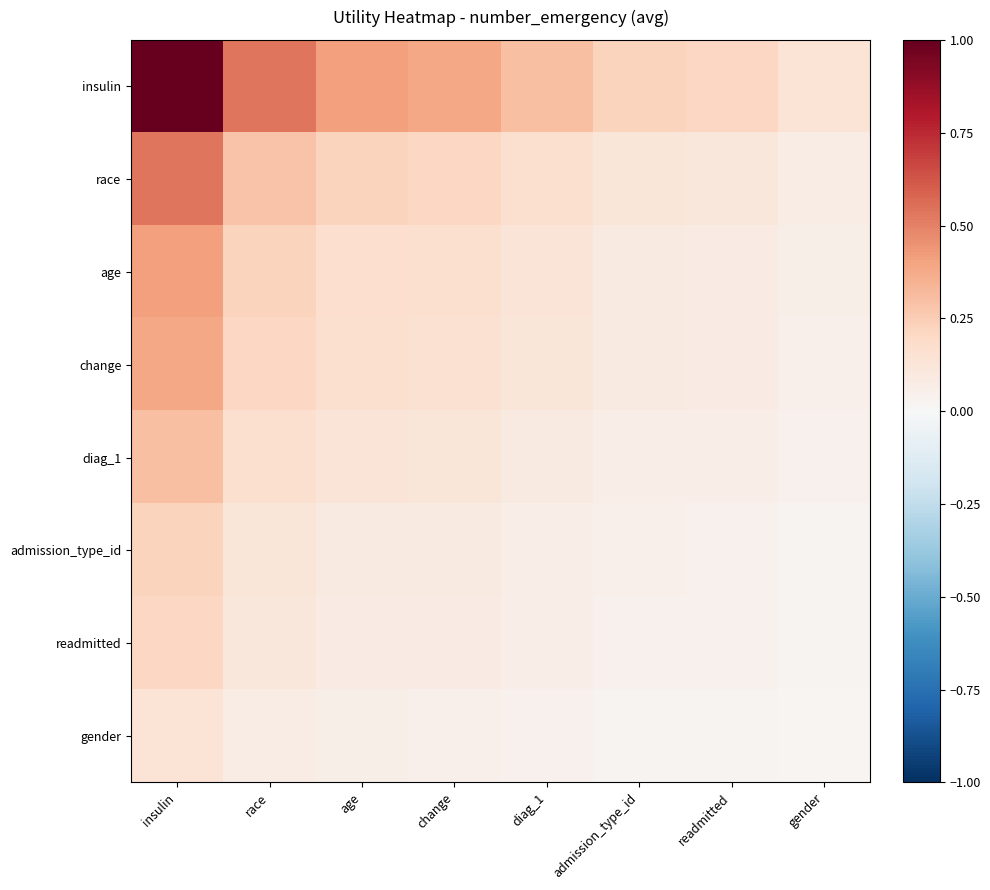

Which series has the largest total across all categories?

insulin